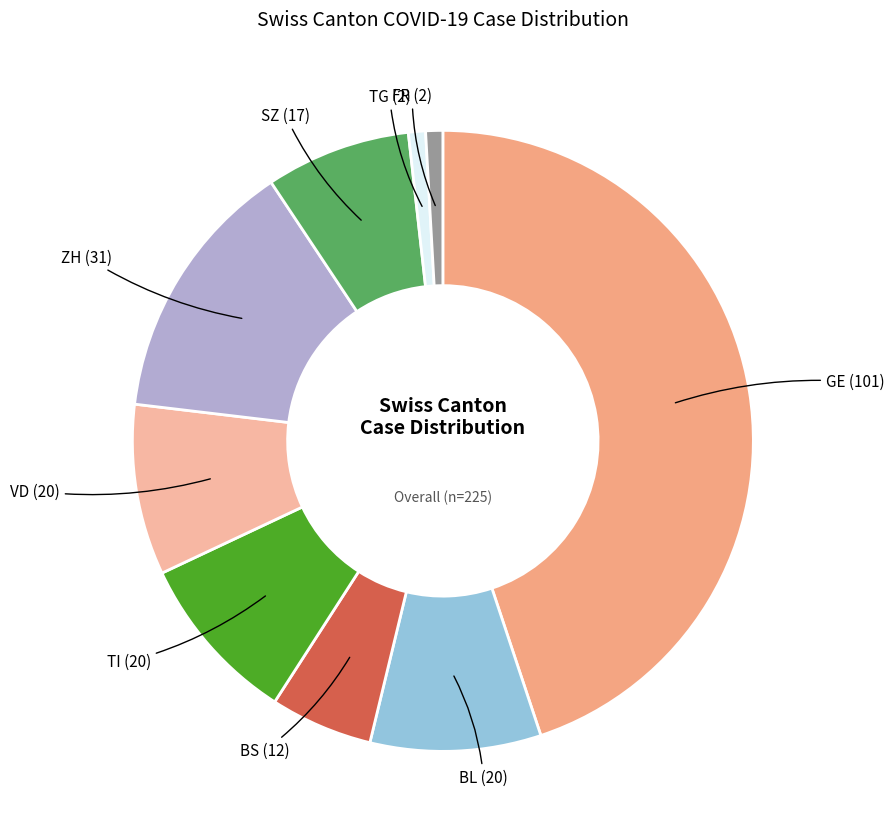

Between BL (20) and BS (12), which is larger?

BL (20)